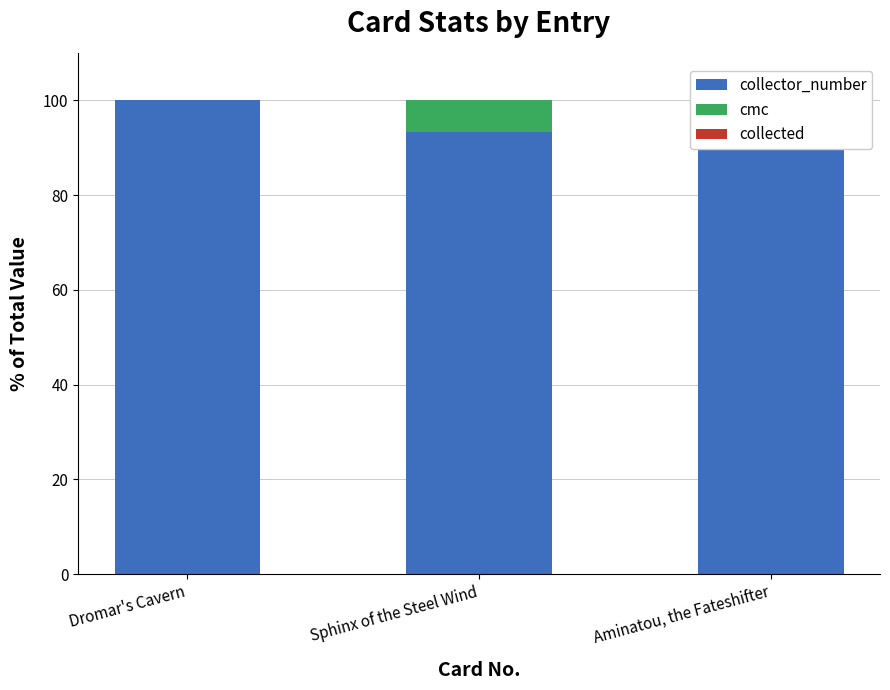

Is it true that cmc equals 7.5 at Aminatou, the Fateshifter?

True